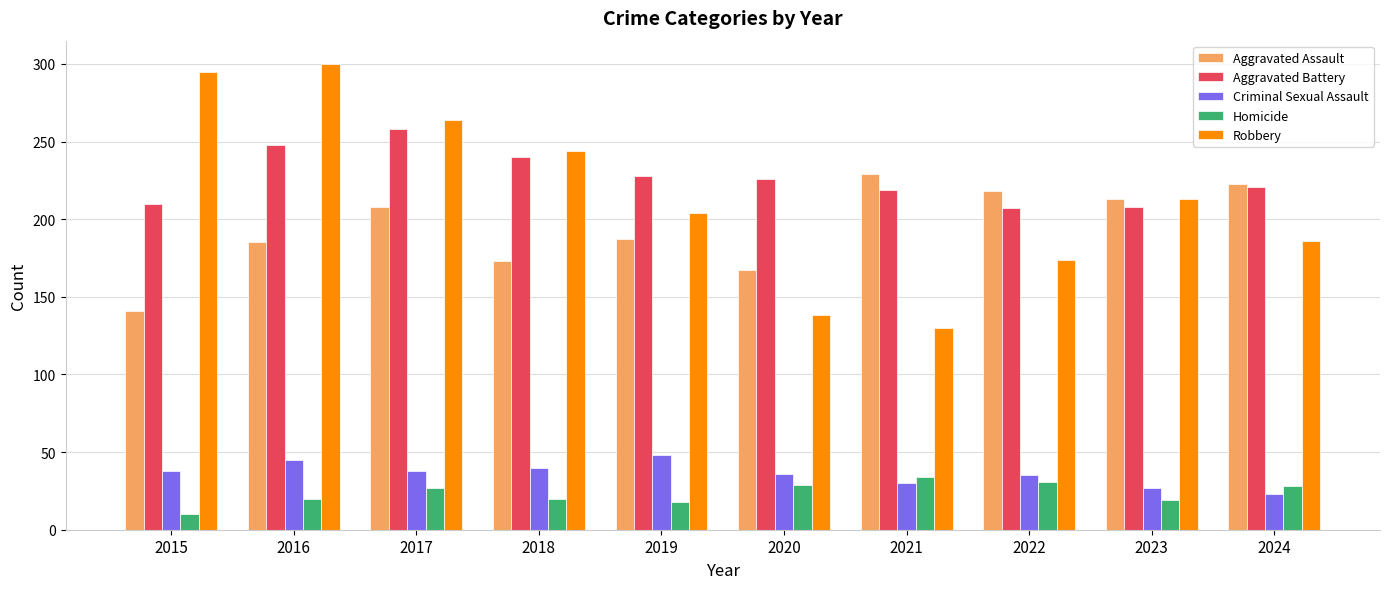

What is the average value of the Aggravated Assault series?

194